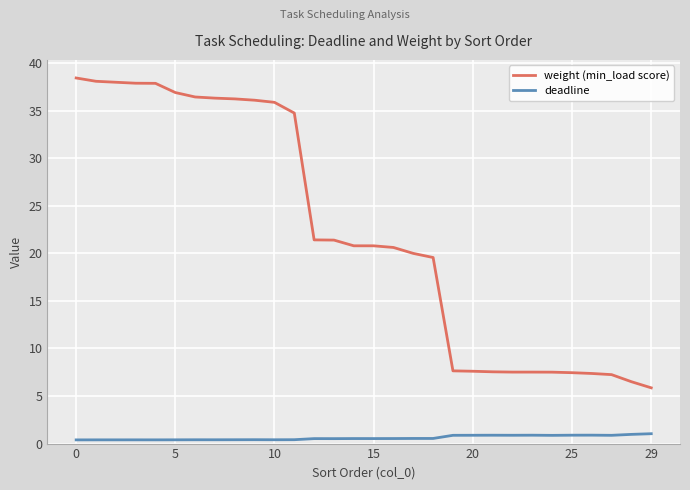

What is the difference between the maximum and minimum values in the deadline series?

0.6